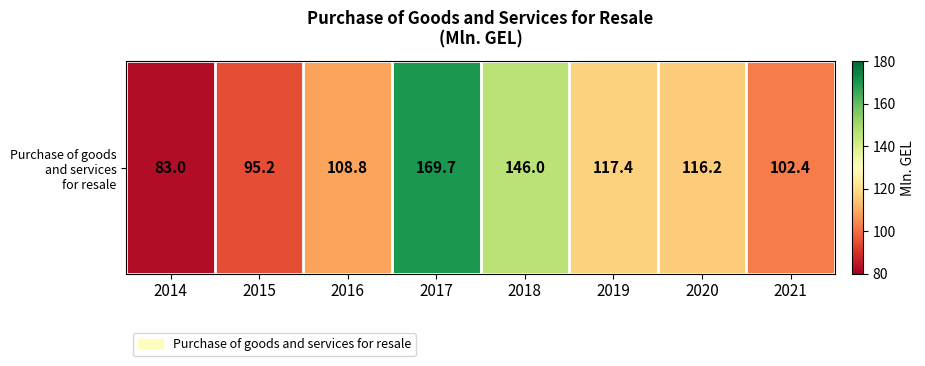

How many data points are less than 116?

4